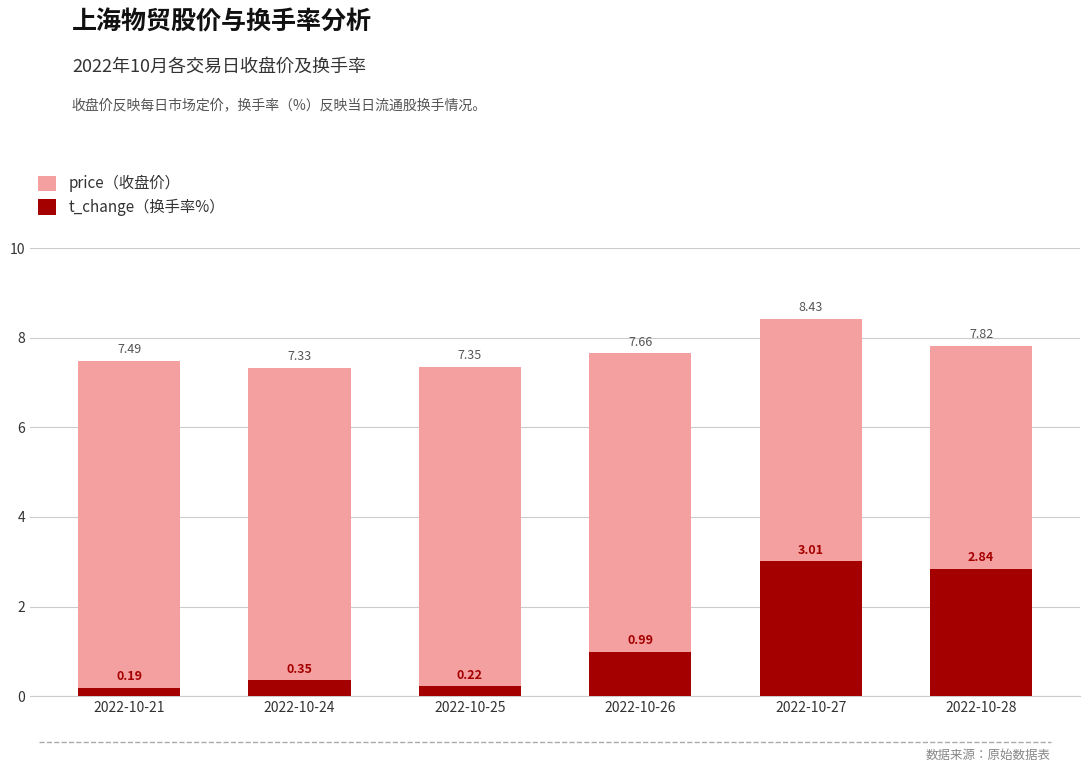

At which category does the chart reach its peak across all series?

2022-10-27